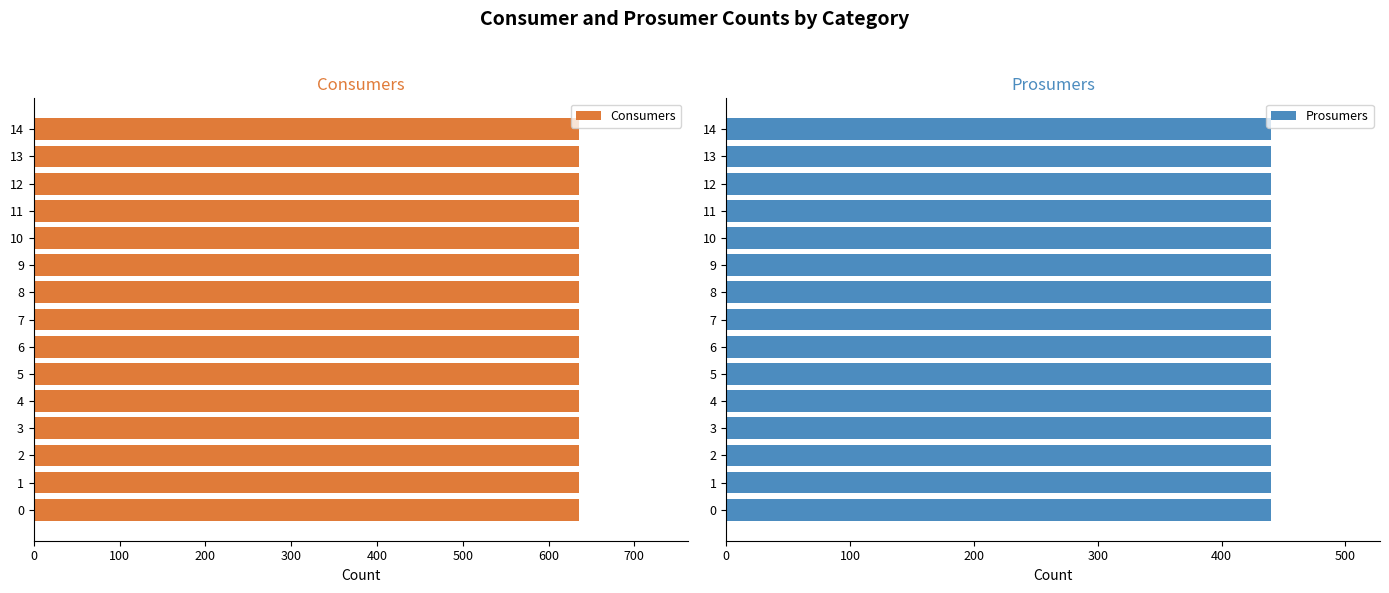

What is the total value across all series at 8?

1075